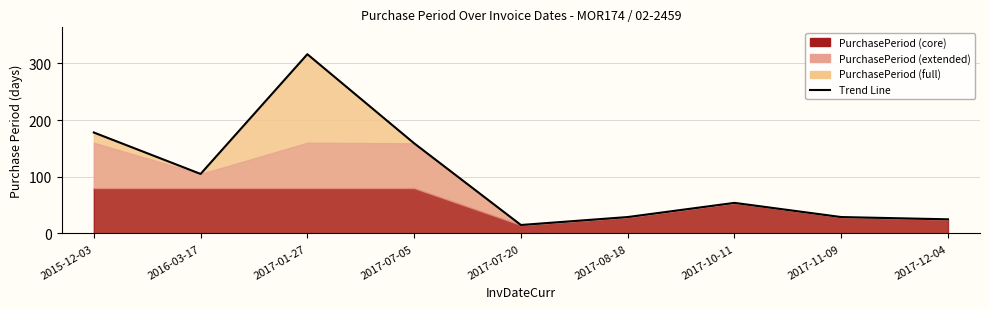

Is it true that the value at 2015-12-03 is 178?

True